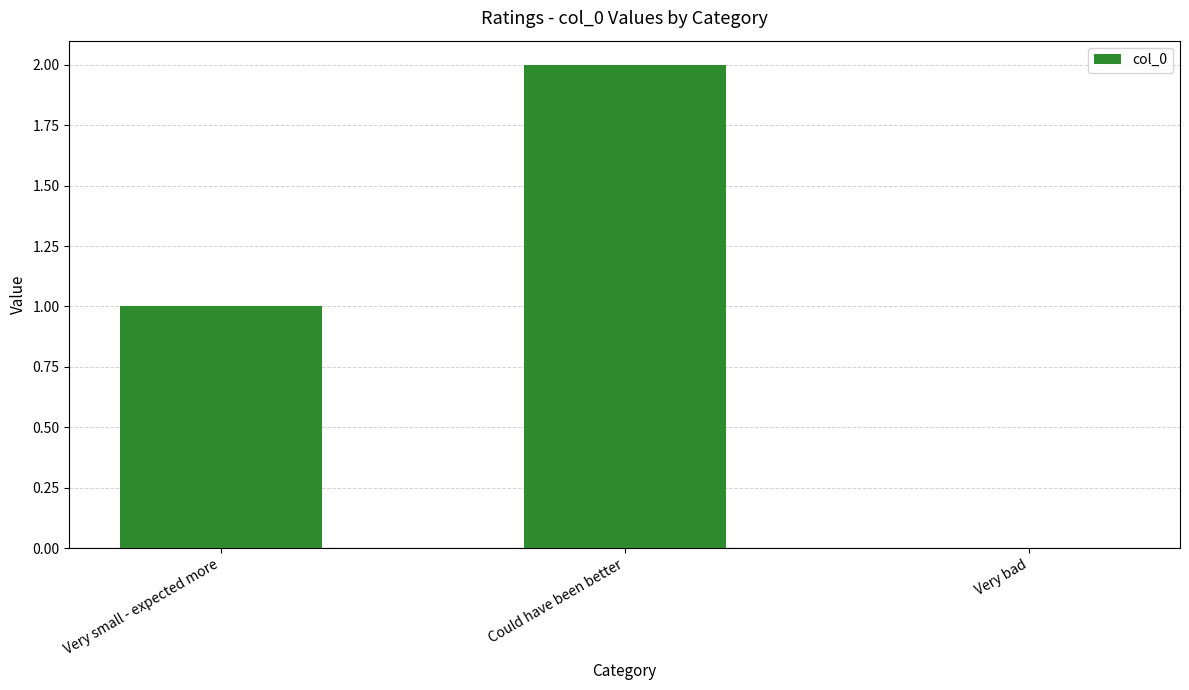

What is the average value?

1